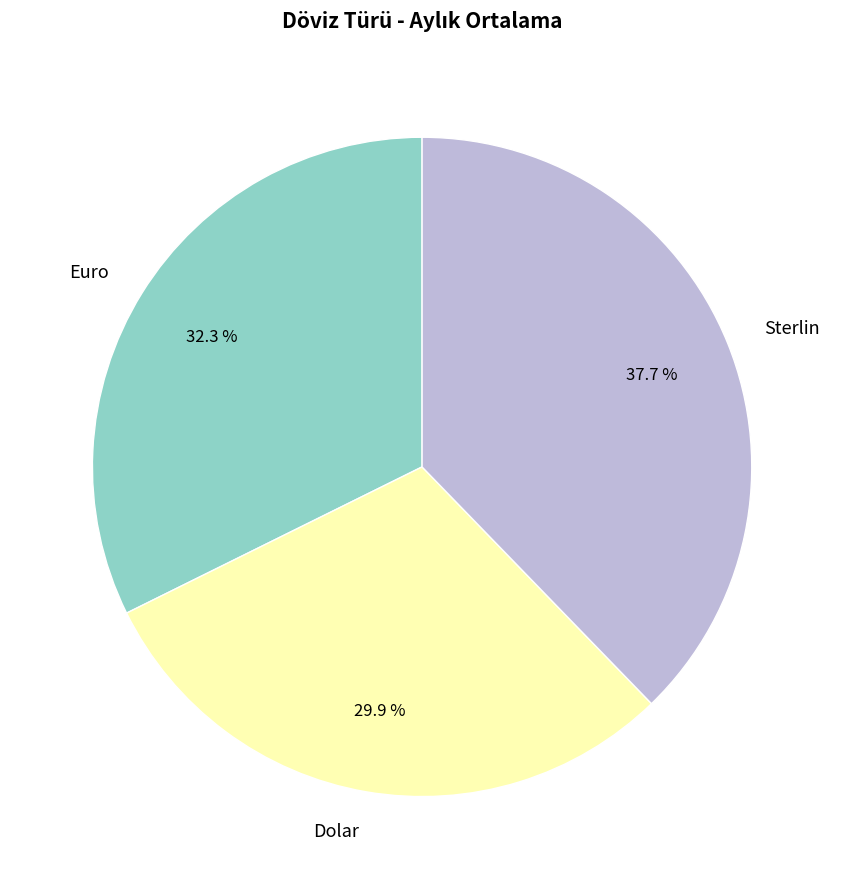

To the nearest percent, what is the difference between the largest and smallest slice percentages?

8%